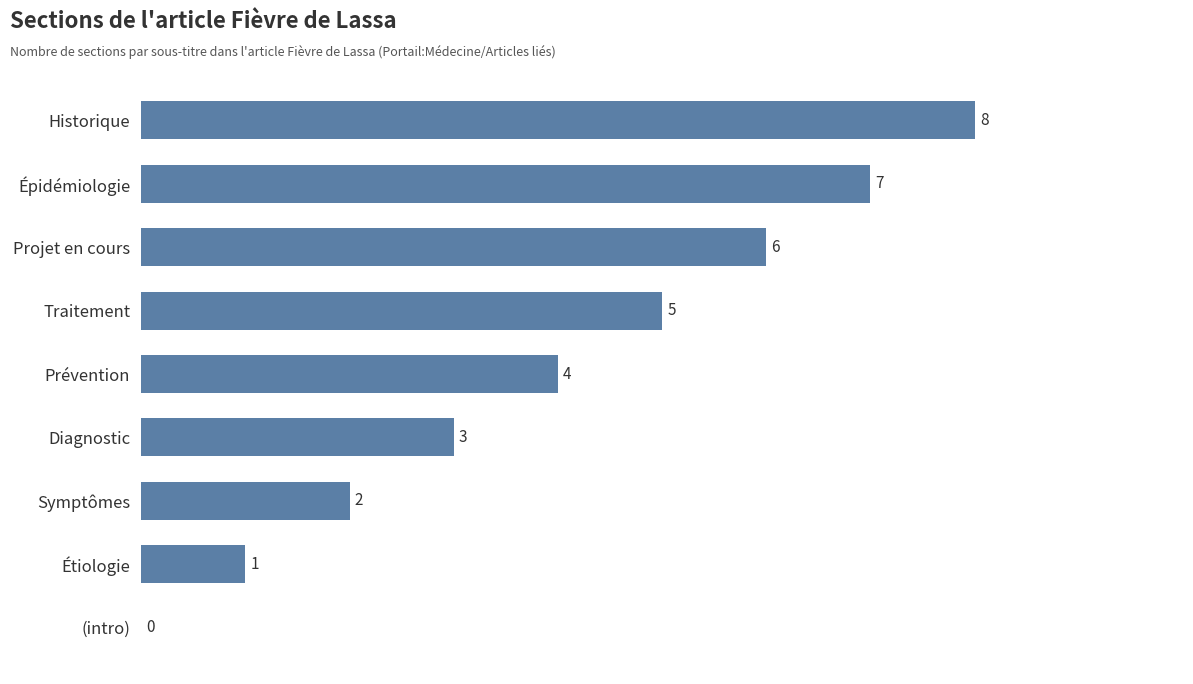

At which label is the value closest to 4?

Prévention